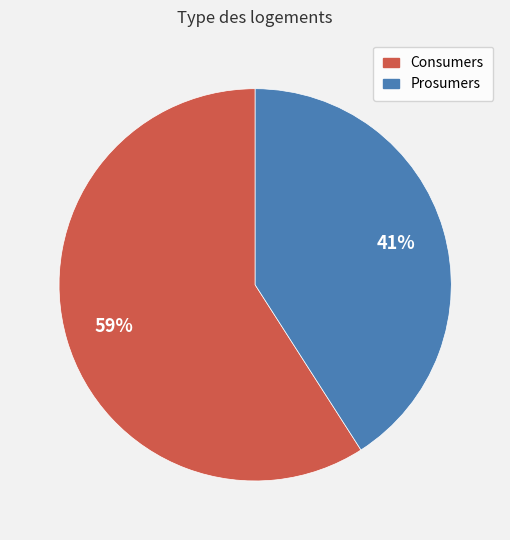

Is the sum of Prosumers and Consumers greater than half?

Yes